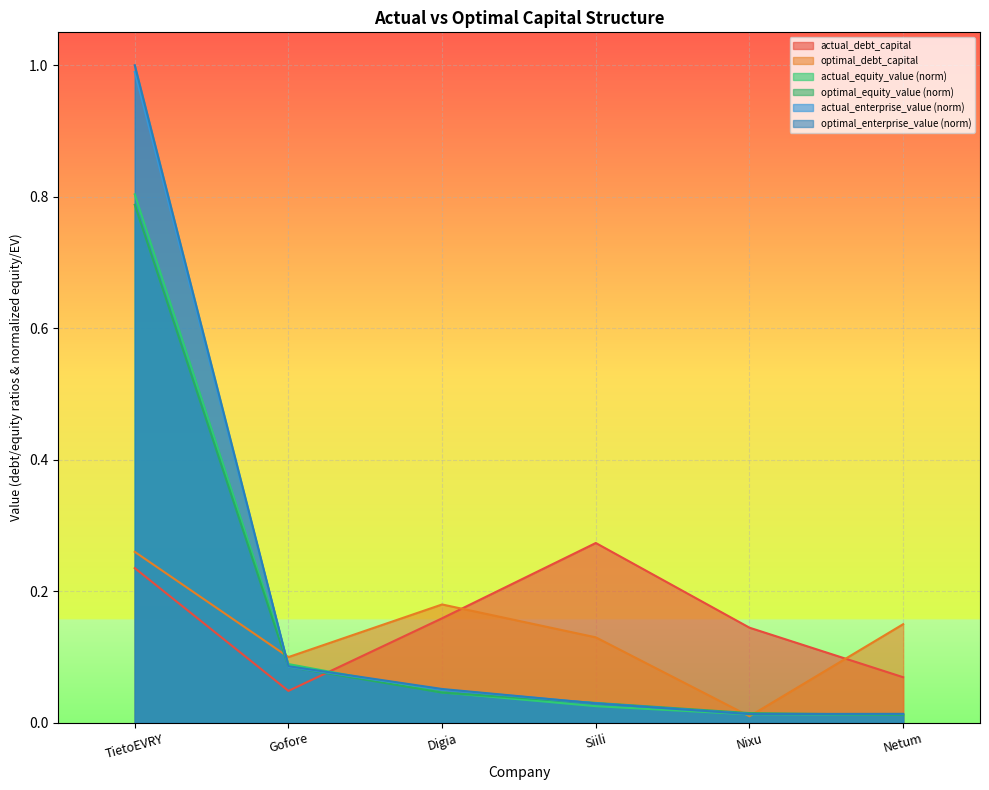

Reading left to right, list all the values displayed in this chart.

actual_debt_capital: TietoEVRY=0.2	Gofore=0.0	Digia=0.2	Siili=0.3	Nixu=0.1	Netum=0.1
optimal_debt_capital: TietoEVRY=0.3	Gofore=0.1	Digia=0.2	Siili=0.1	Nixu=0.0	Netum=0.1
actual_equity_value: TietoEVRY=0.8	Gofore=0.1	Digia=0.0	Siili=0.0	Nixu=0.0	Netum=0.0
optimal_equity_value: TietoEVRY=0.8	Gofore=0.1	Digia=0.0	Siili=0.0	Nixu=0.0	Netum=0.0
actual_enterprise_value: TietoEVRY=1.0	Gofore=0.1	Digia=0.1	Siili=0.0	Nixu=0.0	Netum=0.0
optimal_enterprise_value: TietoEVRY=1.0	Gofore=0.1	Digia=0.1	Siili=0.0	Nixu=0.0	Netum=0.0